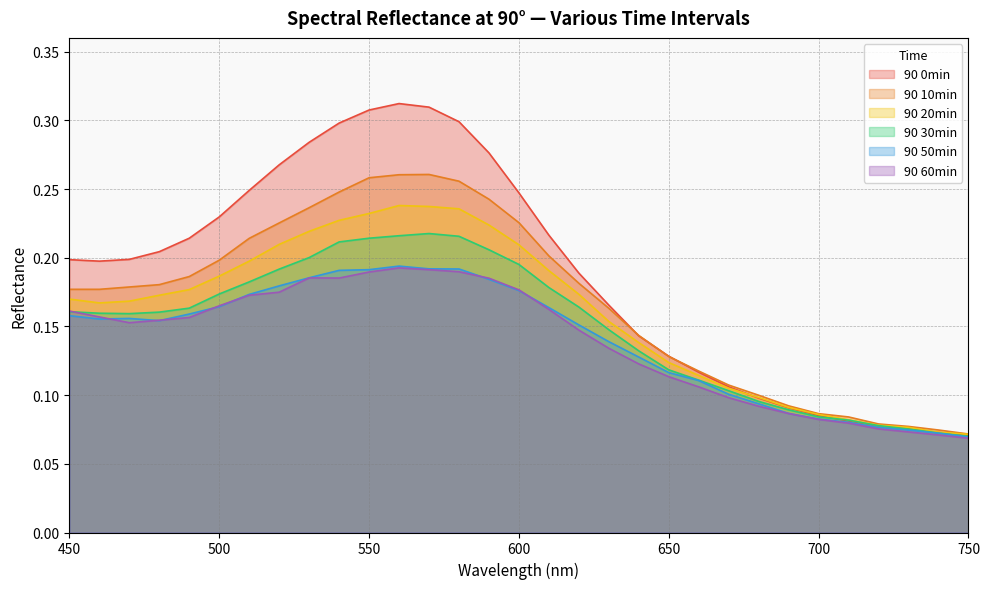

Reading right to left, list all the values displayed in this chart.

90 0min: 0.1	0.1	0.1	0.1	0.1	0.1	0.1	0.1	0.1	0.1	0.1	0.1	0.2	0.2	0.2	0.2	0.3	0.3	0.3	0.3	0.3	0.3	0.3	0.3	0.2	0.2	0.2	0.2	0.2	0.2	0.2
90 10min: 0.1	0.1	0.1	0.1	0.1	0.1	0.1	0.1	0.1	0.1	0.1	0.1	0.2	0.2	0.2	0.2	0.2	0.3	0.3	0.3	0.3	0.2	0.2	0.2	0.2	0.2	0.2	0.2	0.2	0.2	0.2
90 20min: 0.1	0.1	0.1	0.1	0.1	0.1	0.1	0.1	0.1	0.1	0.1	0.1	0.2	0.2	0.2	0.2	0.2	0.2	0.2	0.2	0.2	0.2	0.2	0.2	0.2	0.2	0.2	0.2	0.2	0.2	0.2
90 30min: 0.1	0.1	0.1	0.1	0.1	0.1	0.1	0.1	0.1	0.1	0.1	0.1	0.1	0.2	0.2	0.2	0.2	0.2	0.2	0.2	0.2	0.2	0.2	0.2	0.2	0.2	0.2	0.2	0.2	0.2	0.2
90 50min: 0.1	0.1	0.1	0.1	0.1	0.1	0.1	0.1	0.1	0.1	0.1	0.1	0.1	0.2	0.2	0.2	0.2	0.2	0.2	0.2	0.2	0.2	0.2	0.2	0.2	0.2	0.2	0.2	0.2	0.2	0.2
90 60min: 0.1	0.1	0.1	0.1	0.1	0.1	0.1	0.1	0.1	0.1	0.1	0.1	0.1	0.1	0.2	0.2	0.2	0.2	0.2	0.2	0.2	0.2	0.2	0.2	0.2	0.2	0.2	0.2	0.2	0.2	0.2